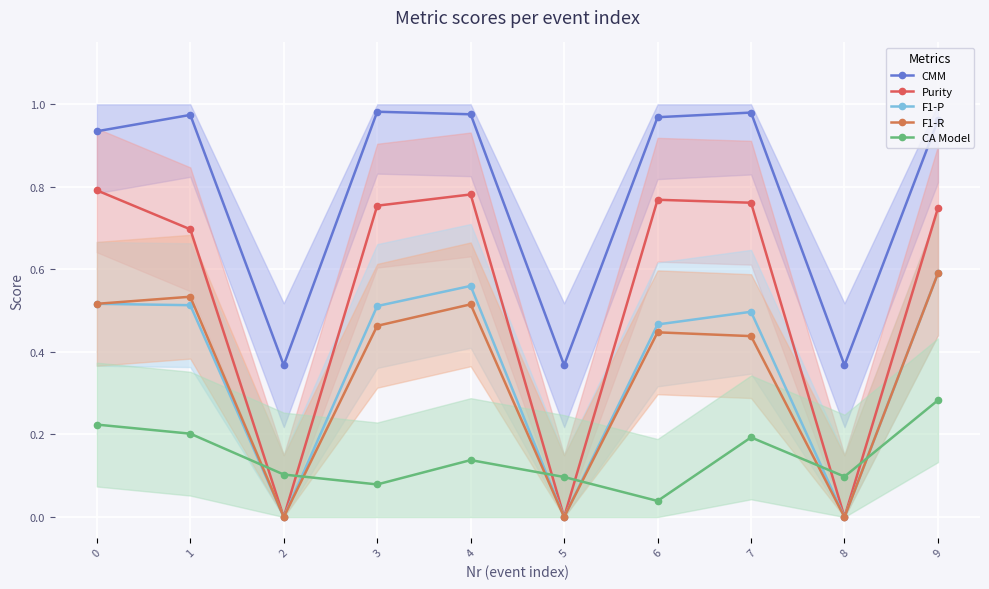

What is the total value across all series at 8?

0.5